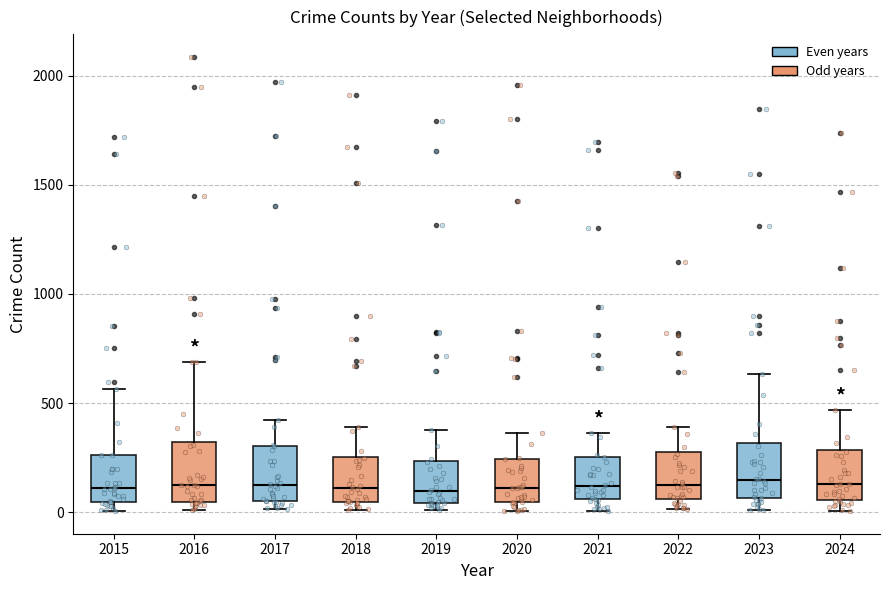

Where is the upper edge of the box at x = 2022 on the y-axis? The values are not printed on the chart, so give them approximately, as read against the axis.

250